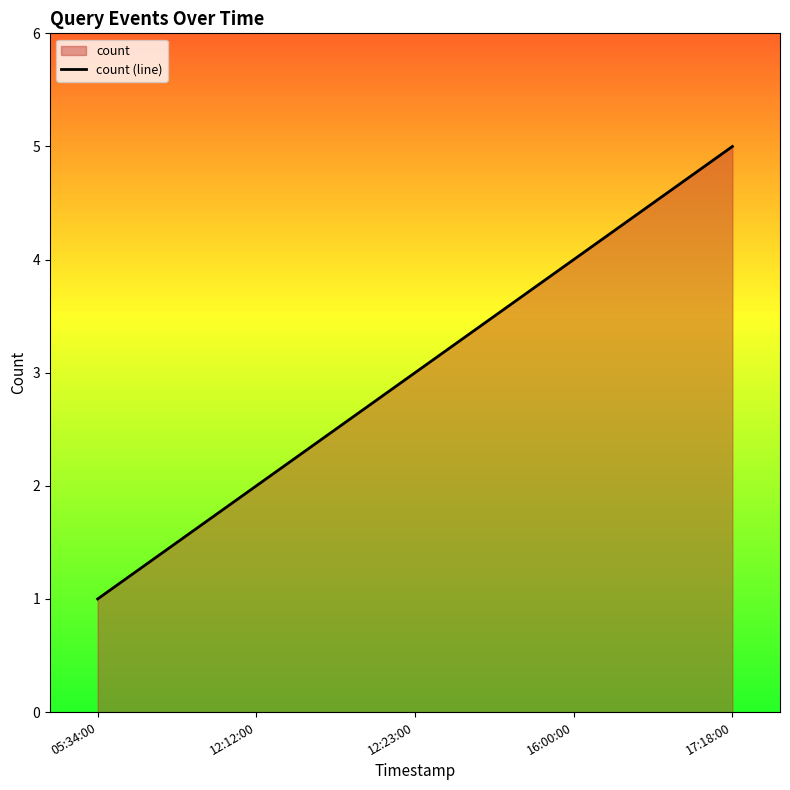

What is the maximum value shown in the chart?

5